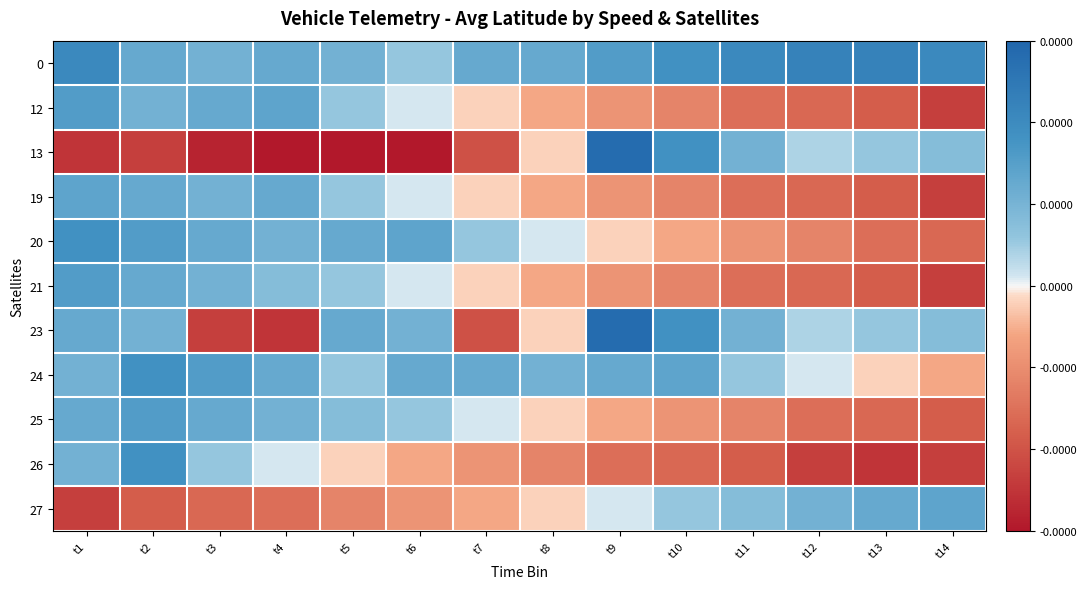

Rank the series by their maximum value, from highest to lowest.

13, 23, 0, 20, 24, 26, 12, 21, 25, 19, 27